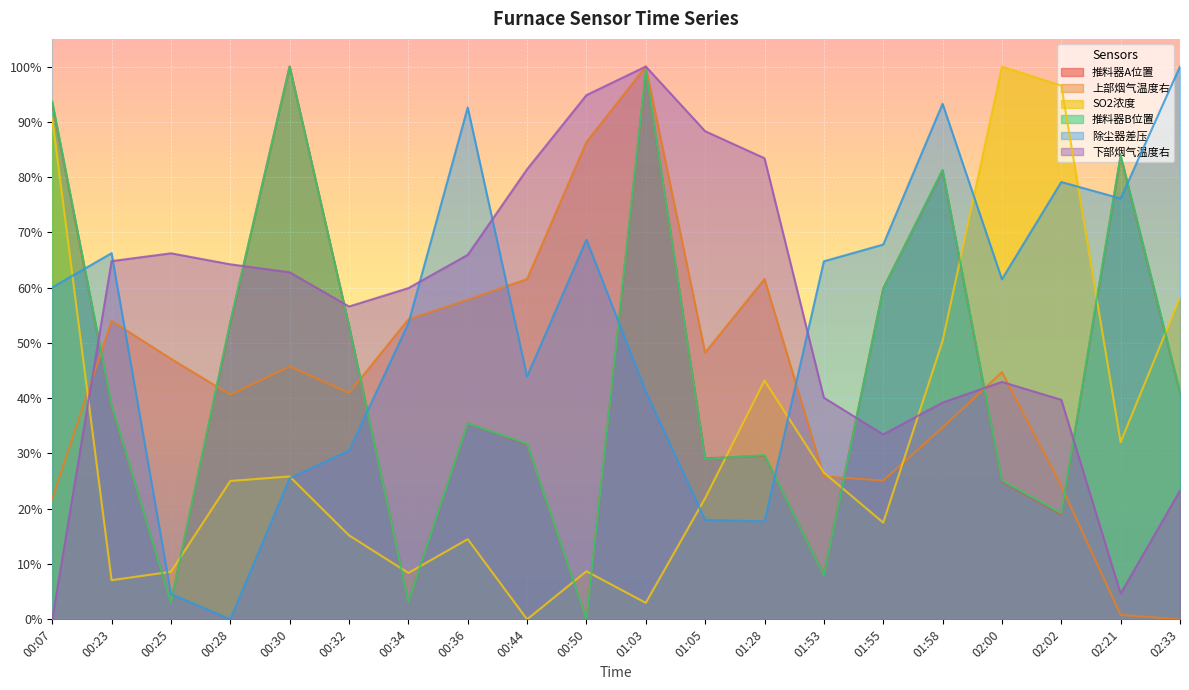

At which label does SO2浓度 reach its peak?

02:00